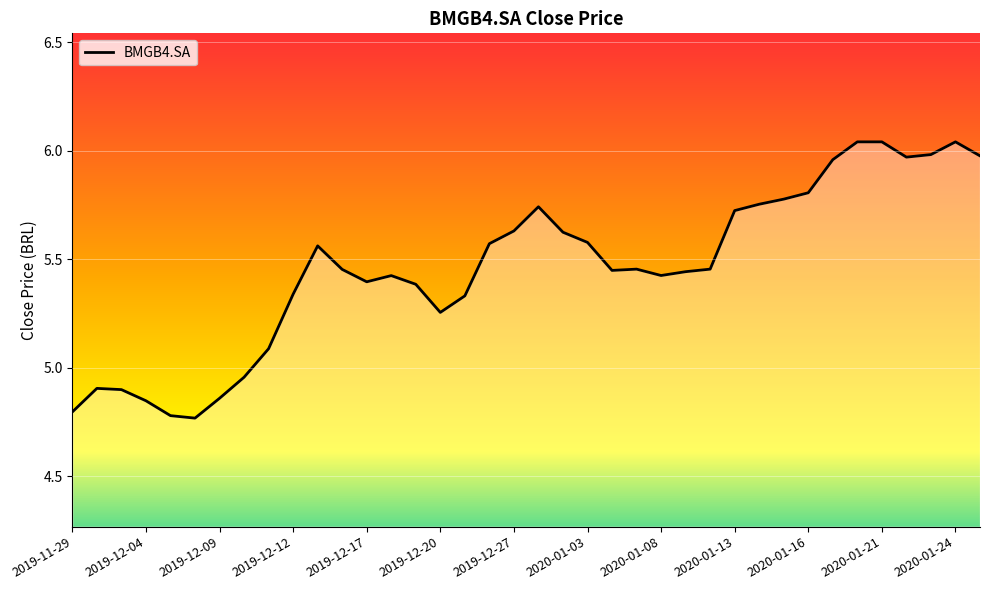

What is the difference between the maximum and minimum values?

1.3